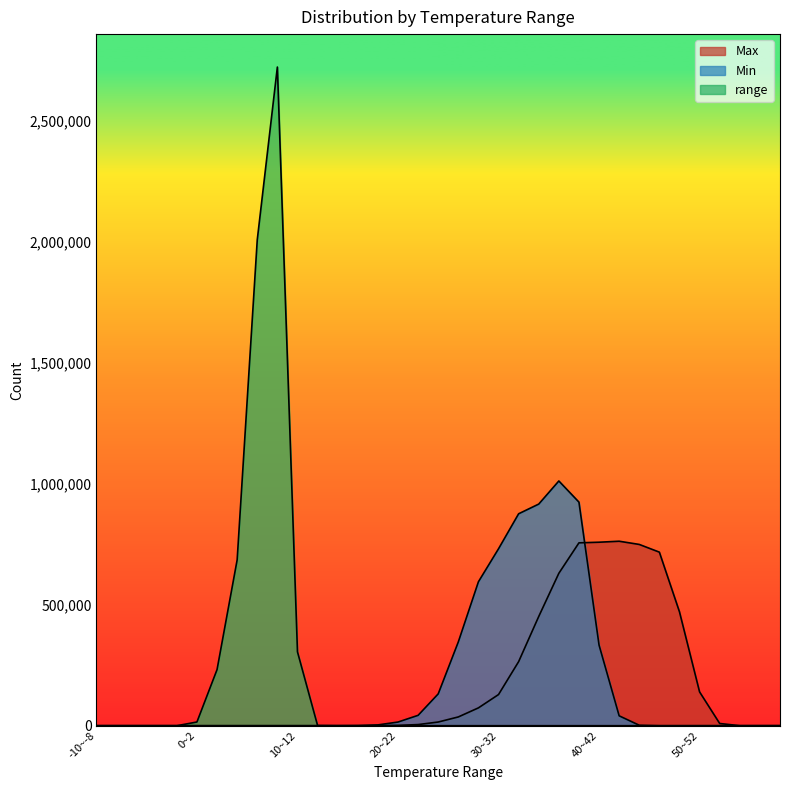

What is the average value of the Max series?

170610